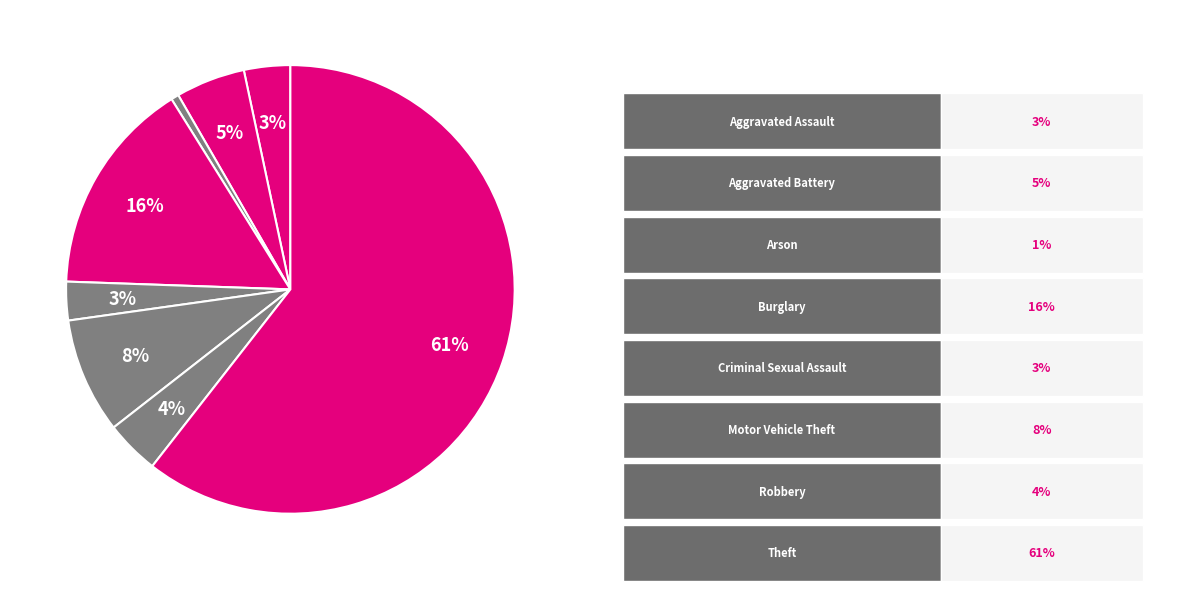

Which category accounts for the majority?

Theft